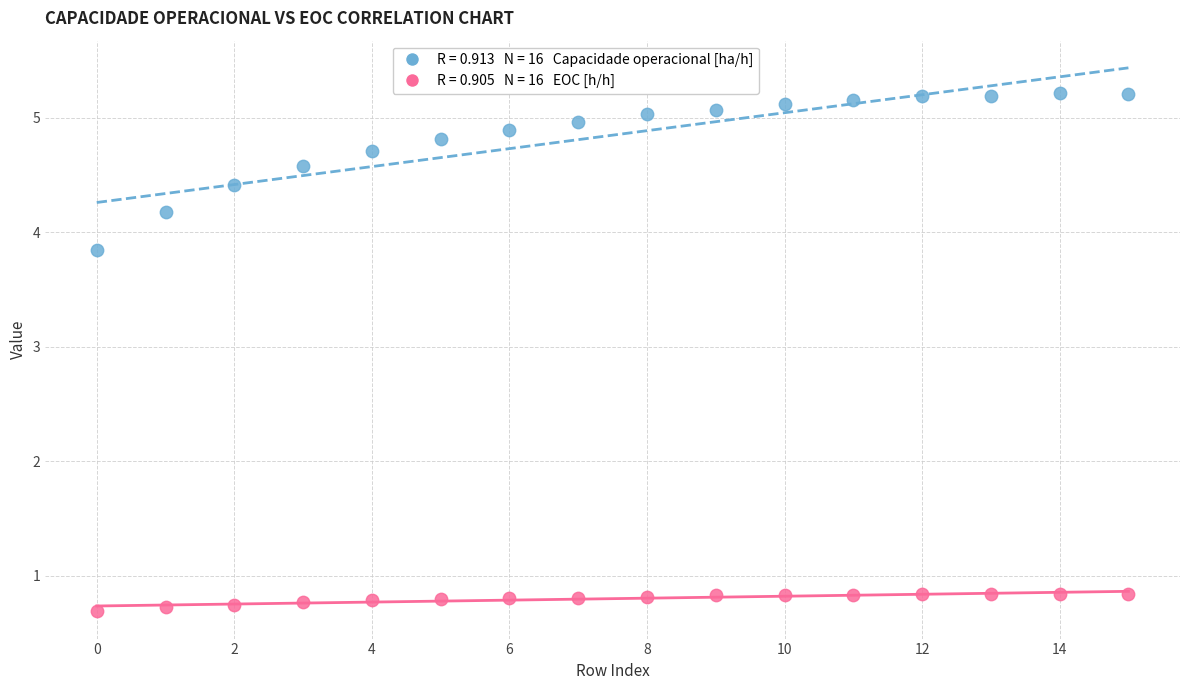

How many points are shown in the scatter plot?

32